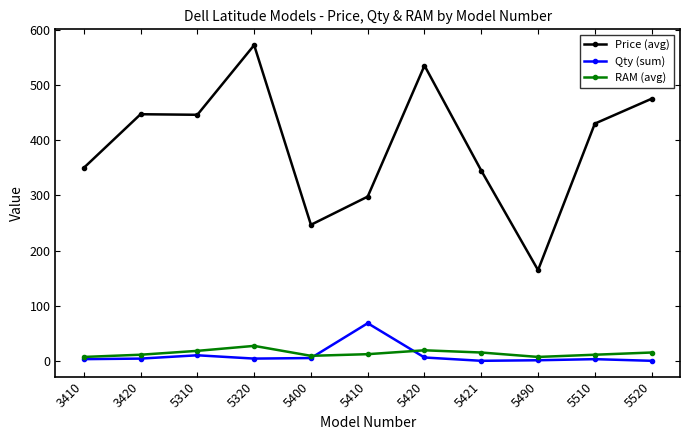

Which category has the highest value across all series?

5320